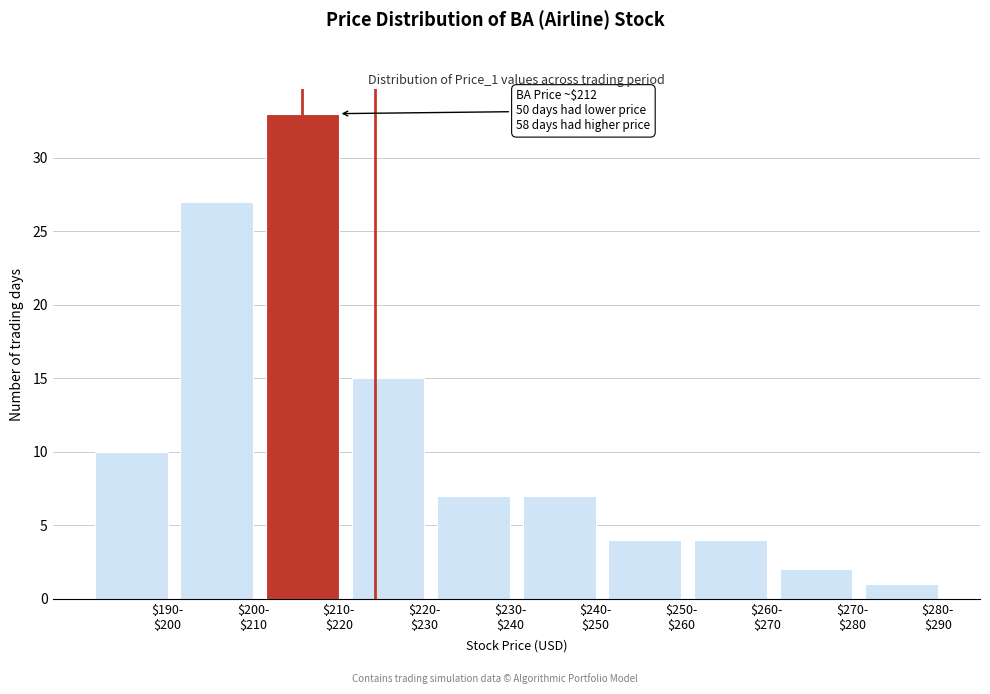

Reading left to right, transcribe all the data shown in this chart.

10	27	33	15	7	7	4	4	2	1